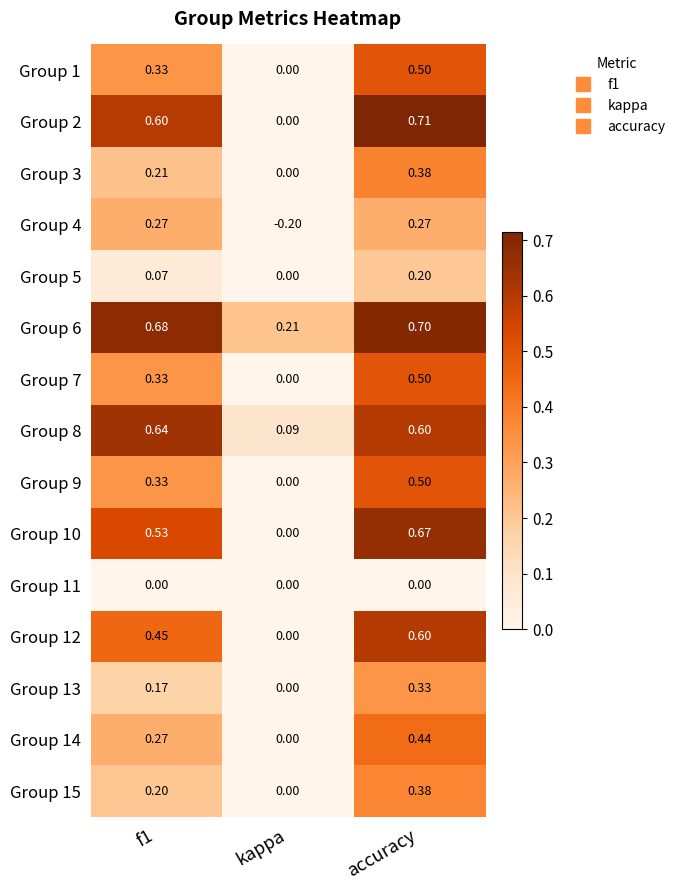

Which label corresponds to the largest value in the chart?

accuracy